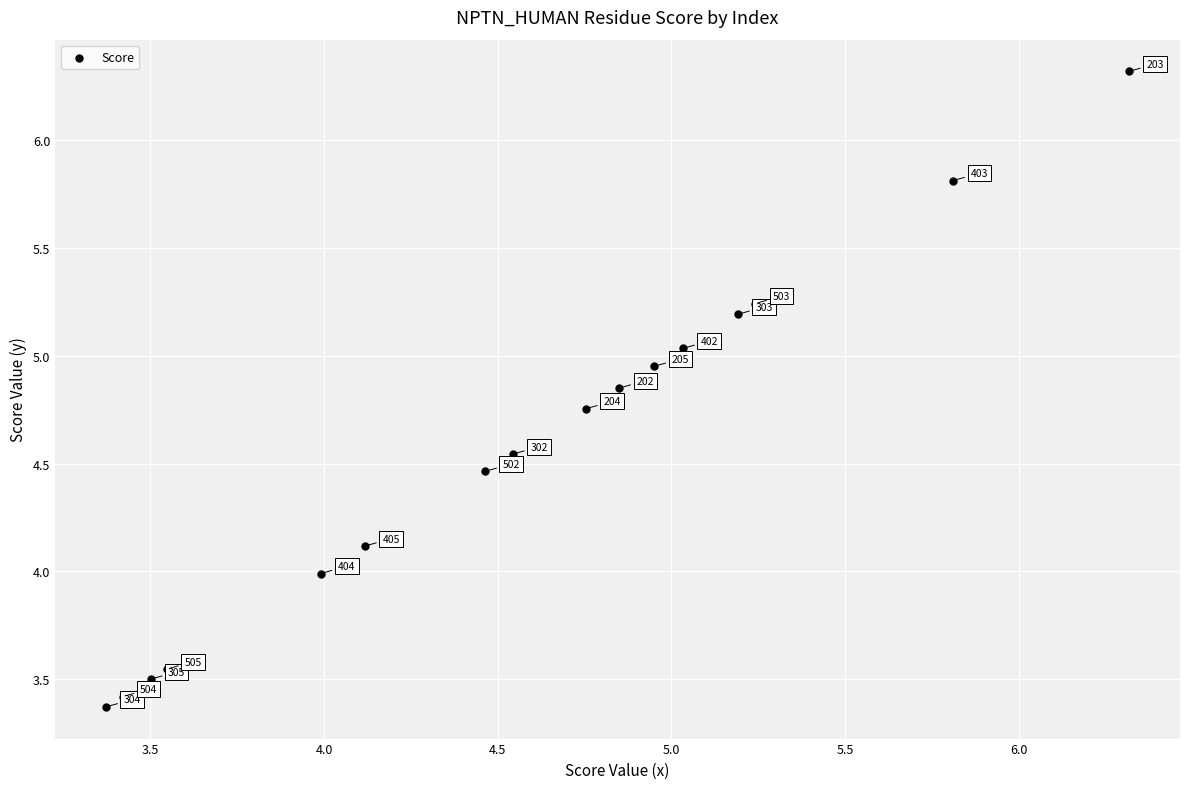

What is the range of Y values (max minus min)?

2.9